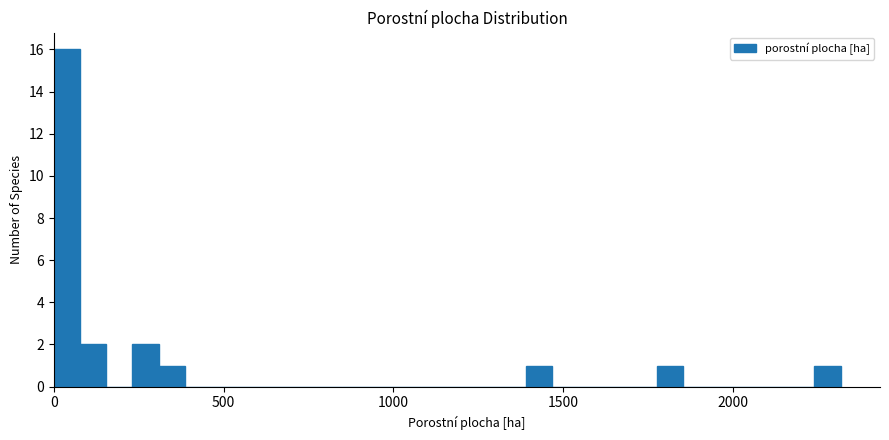

Around what value on the x-axis is the tallest bar? Give the approximate position of its centre, as read against the axis.

50